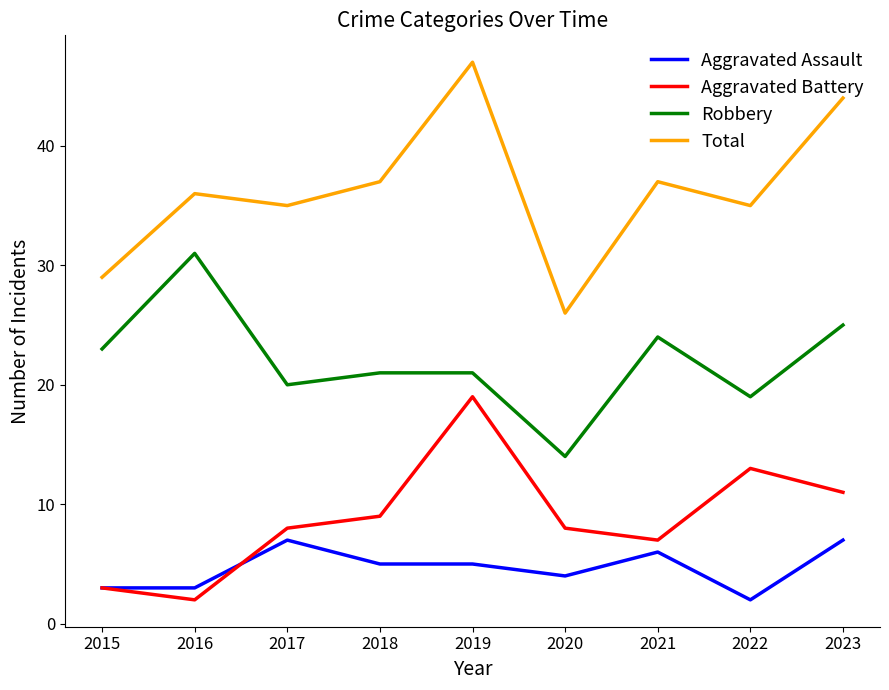

Reading left to right, transcribe all the data shown in this chart.

Aggravated Assault: 3	3	7	5	5	4	6	2	7
Aggravated Battery: 3	2	8	9	19	8	7	13	11
Robbery: 23	31	20	21	21	14	24	19	25
Total: 29	36	35	37	47	26	37	35	44